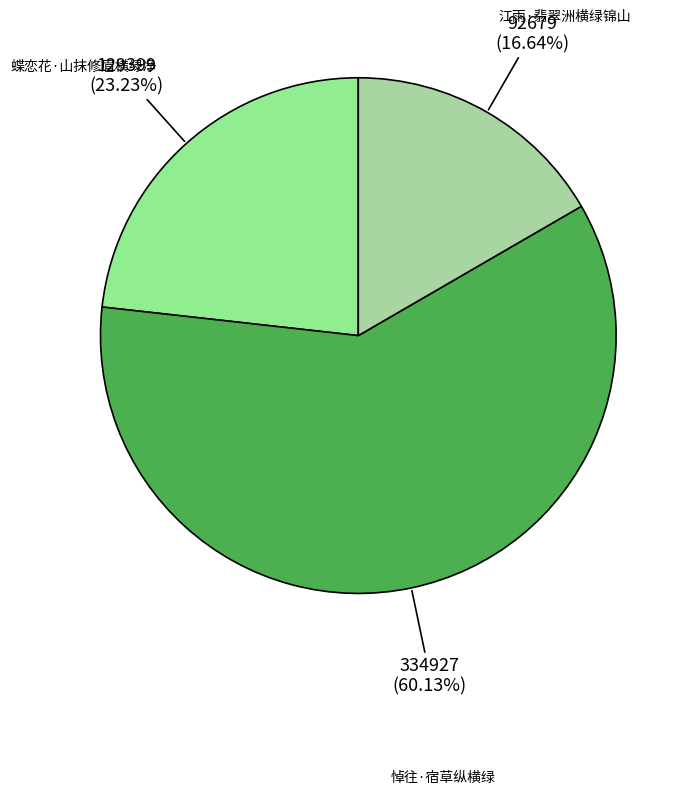

What is the smallest slice in the pie chart?

江雨·翡翠洲横绿锦山